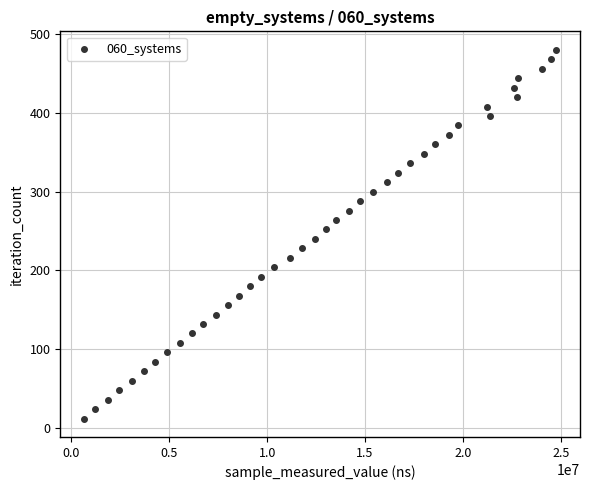

What is the range of Y values (max minus min)?

468